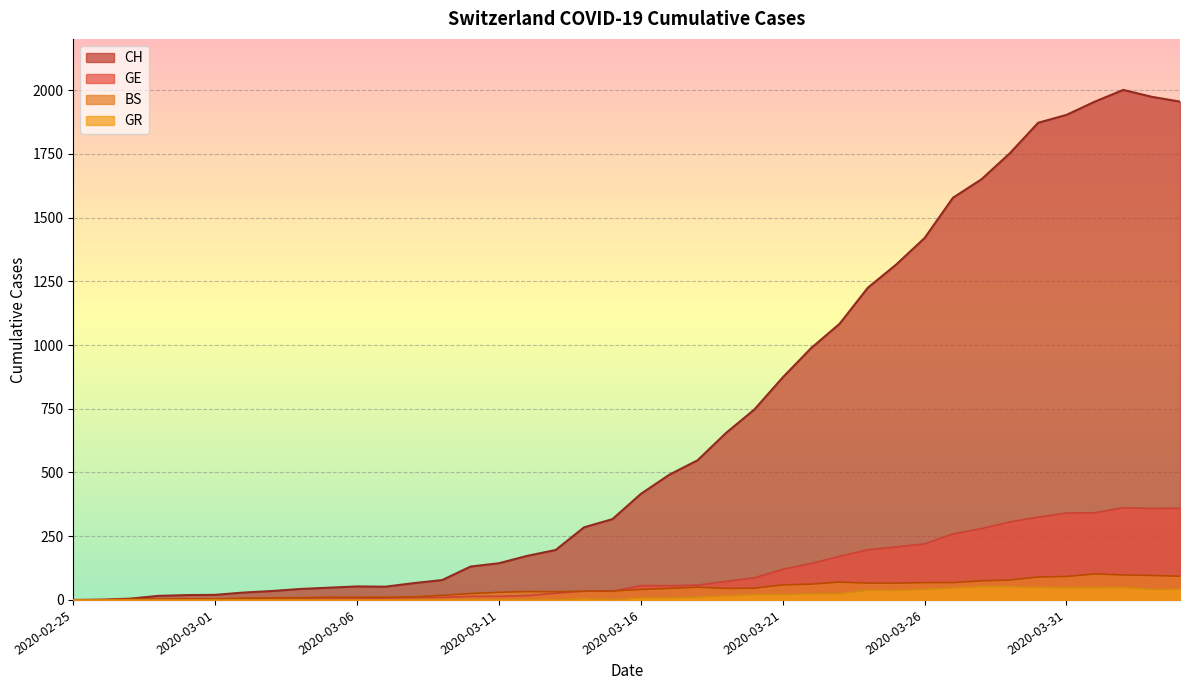

At 2020-03-14, list the series in order from smallest to largest.

GR, BS, GE, CH